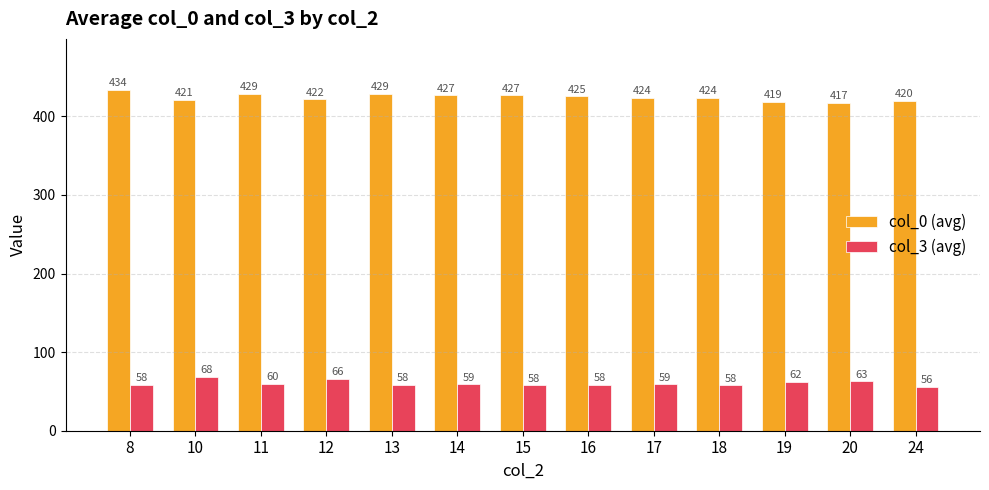

Rank the series by their maximum value, from lowest to highest.

col_3 (avg), col_0 (avg)